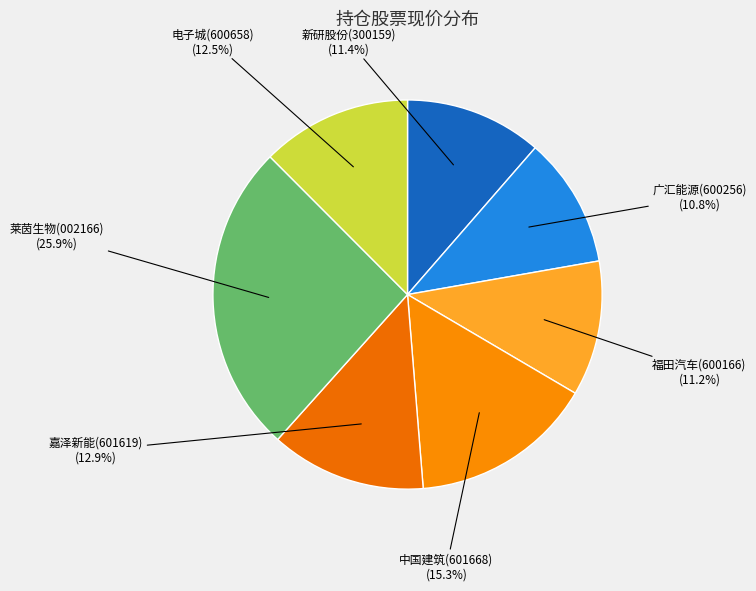

Which has a higher value, 新研股份(300159) or 广汇能源(600256)?

新研股份(300159)